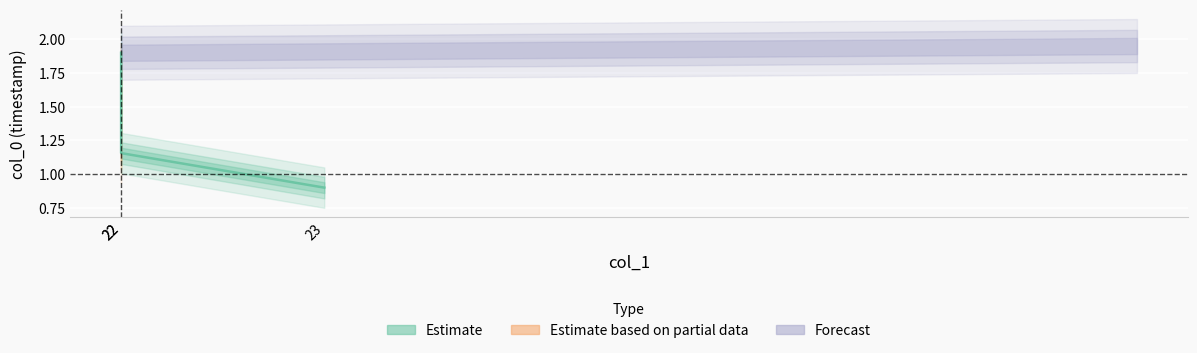

Rank the categories by value from highest to lowest.

22, 22, 23